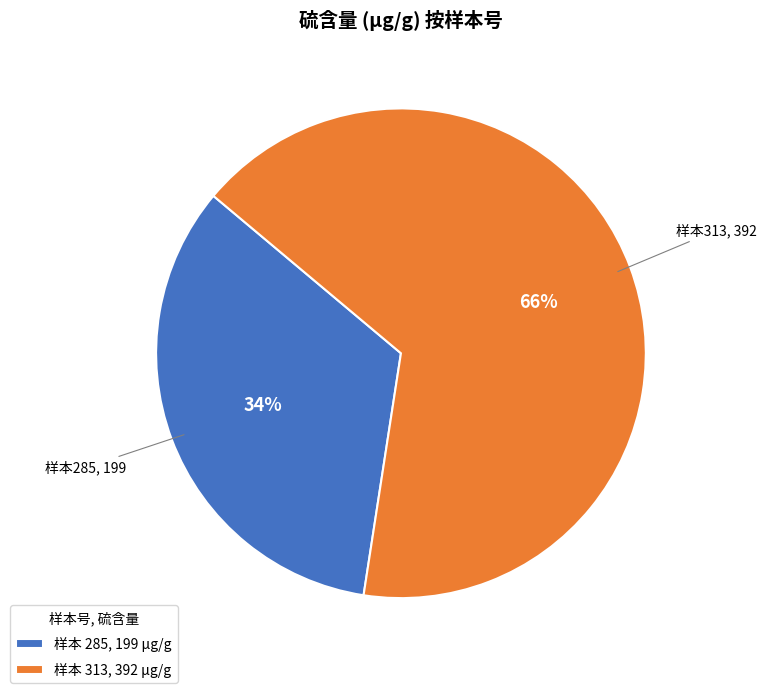

To the nearest percent, what is the average slice percentage?

50%